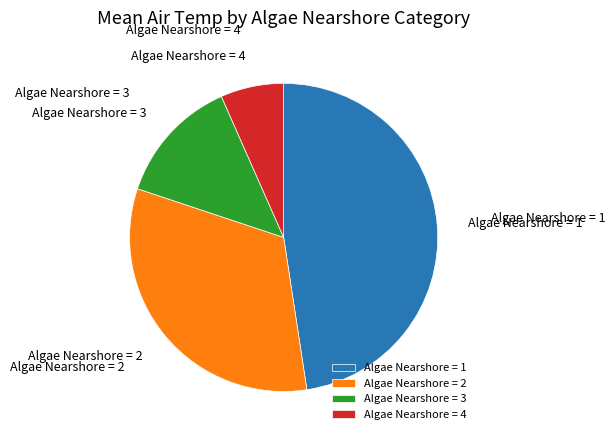

Is it true that Algae Nearshore = 1 is 41% of the pie?

False